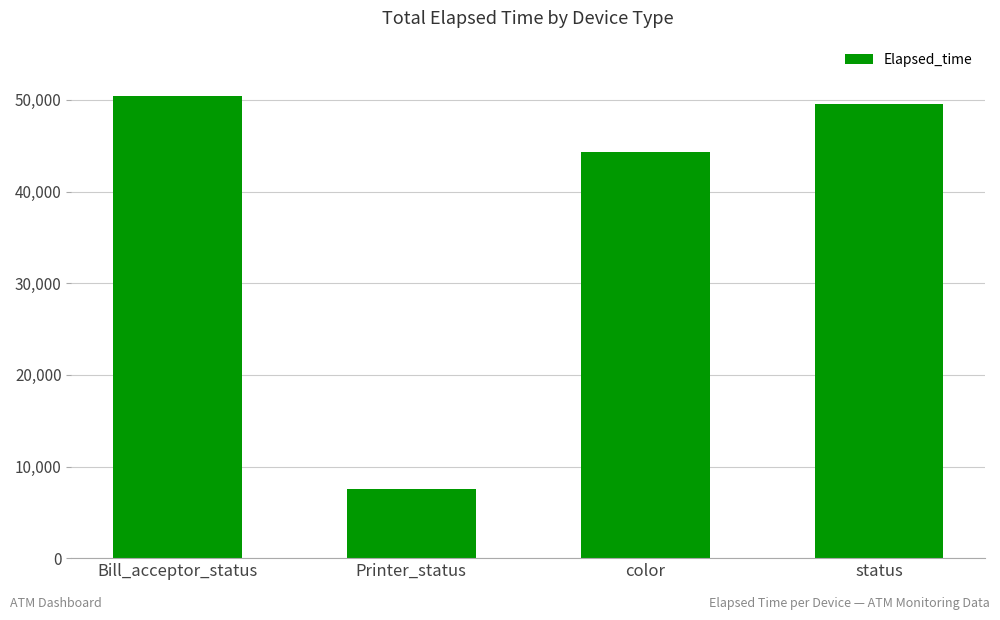

True or false: the data shows 12357 at Printer_status.

False